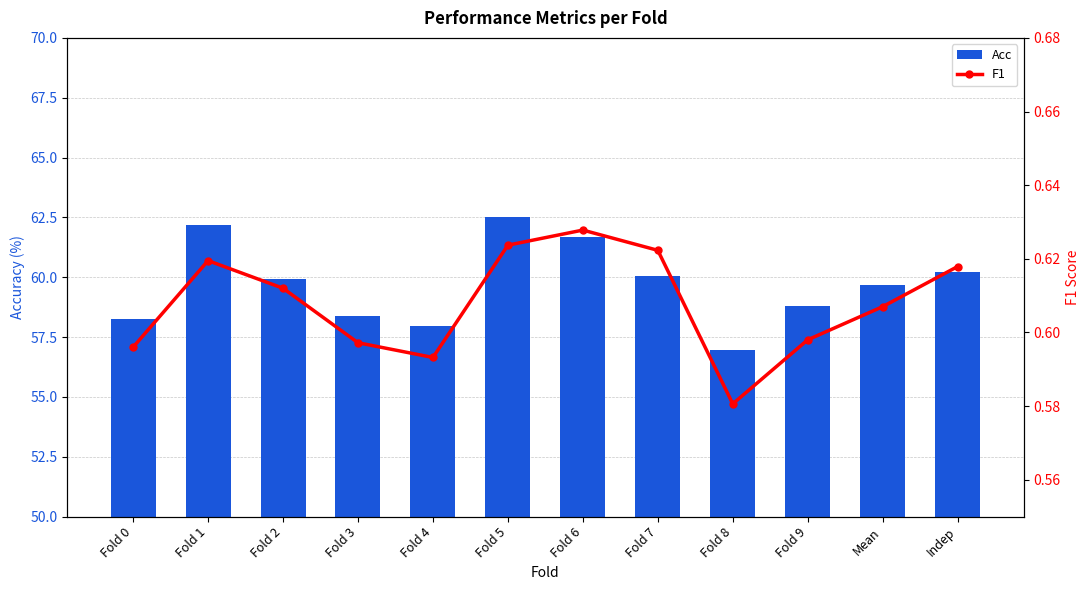

What is the difference between the second highest and second lowest values in the Acc series?

4.2